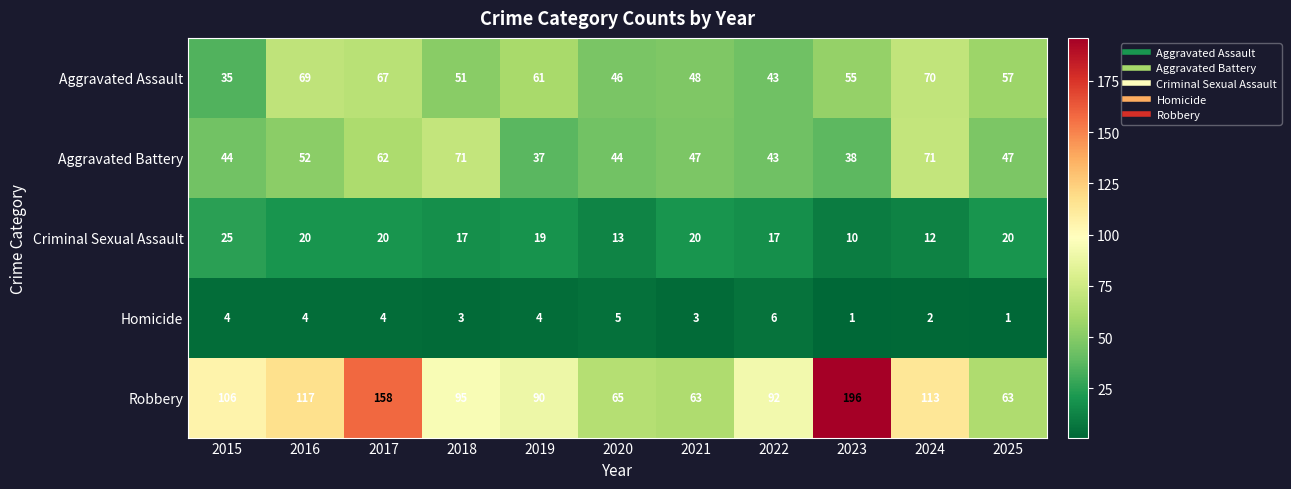

What is the difference between the maximum and minimum values in the Aggravated Battery series?

34